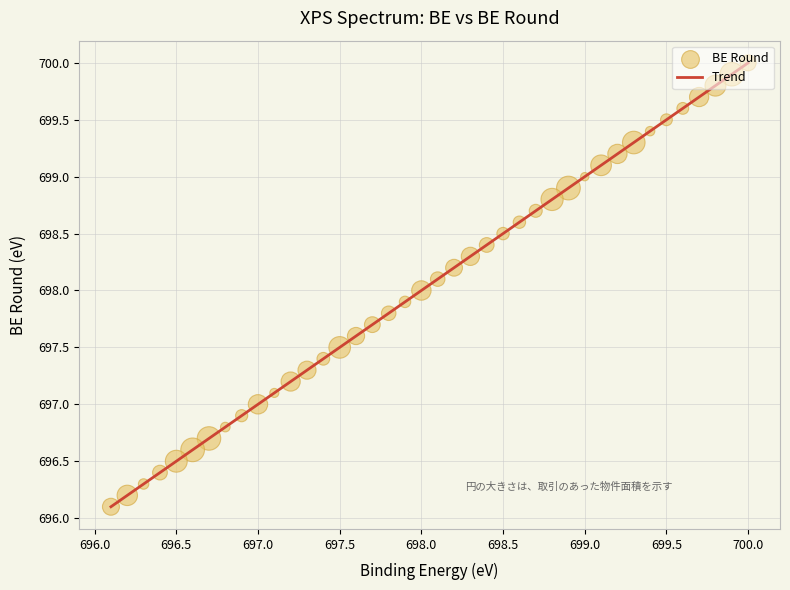

What is the minimum value shown in the chart?

696.1